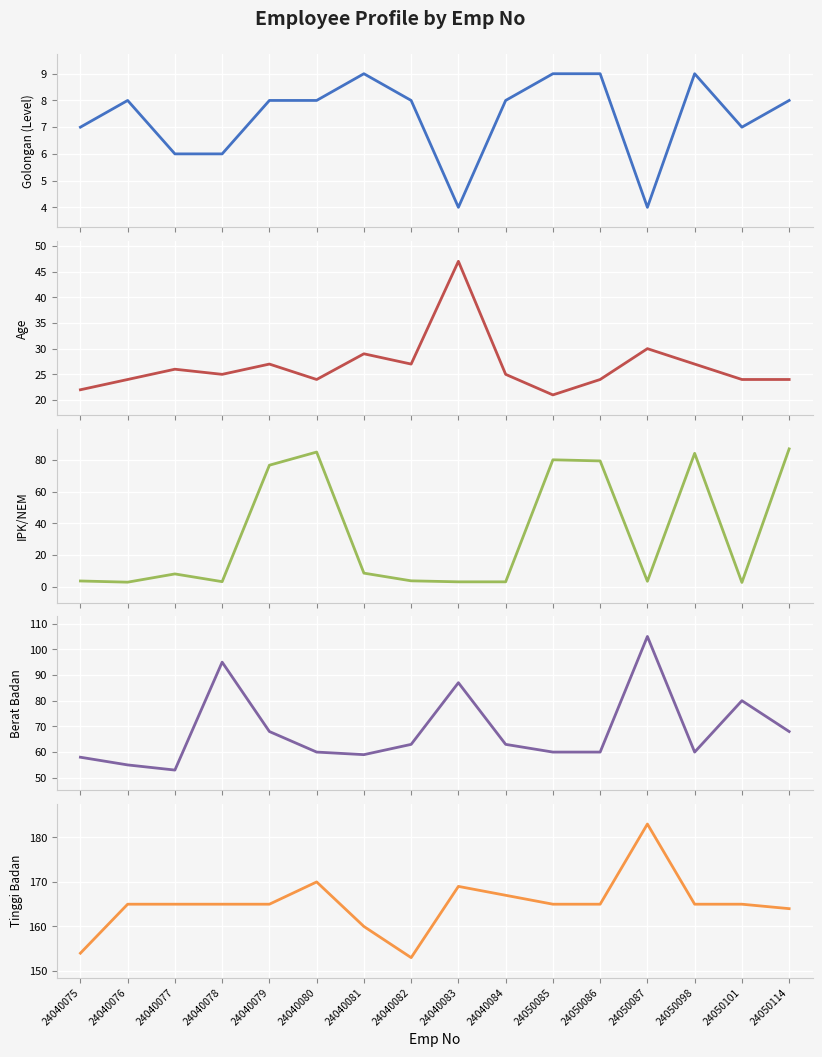

What is the difference between the Golongan (Level) values at 24040076 and 24050098?

1.0